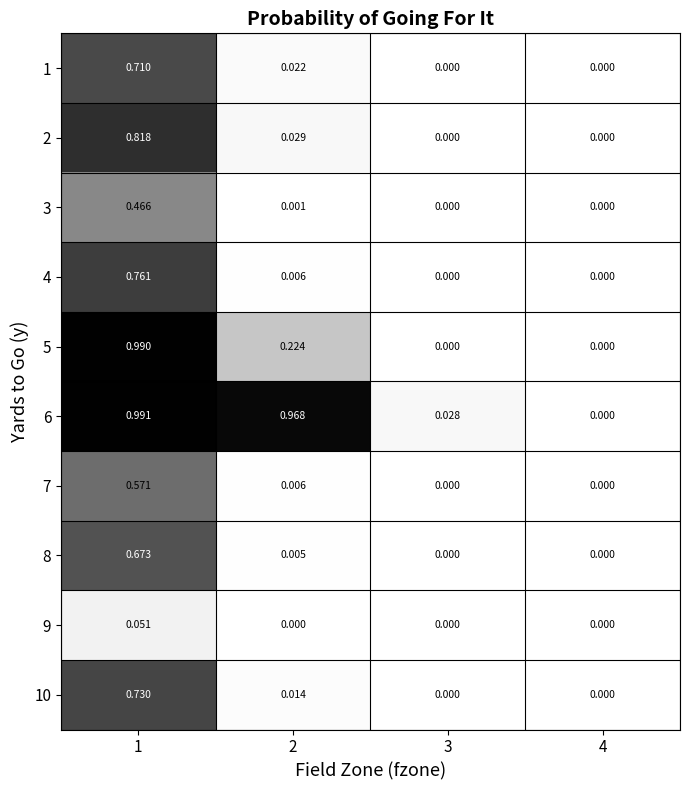

Is the value of 6 at 2 greater than the value of 4 at 1?

Yes